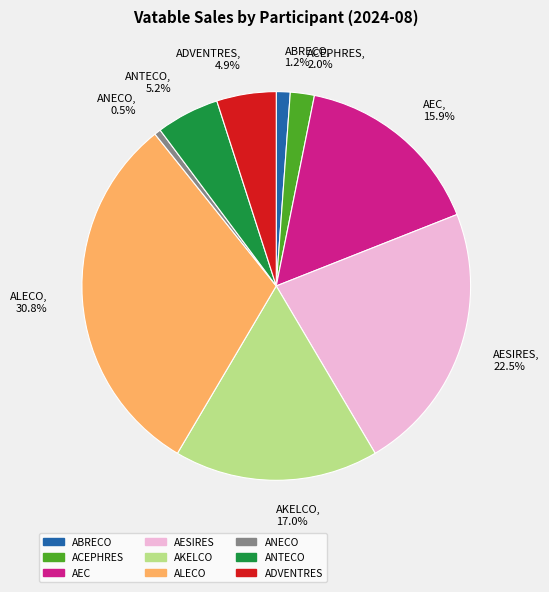

Between ANECO and ALECO, which is larger?

ALECO